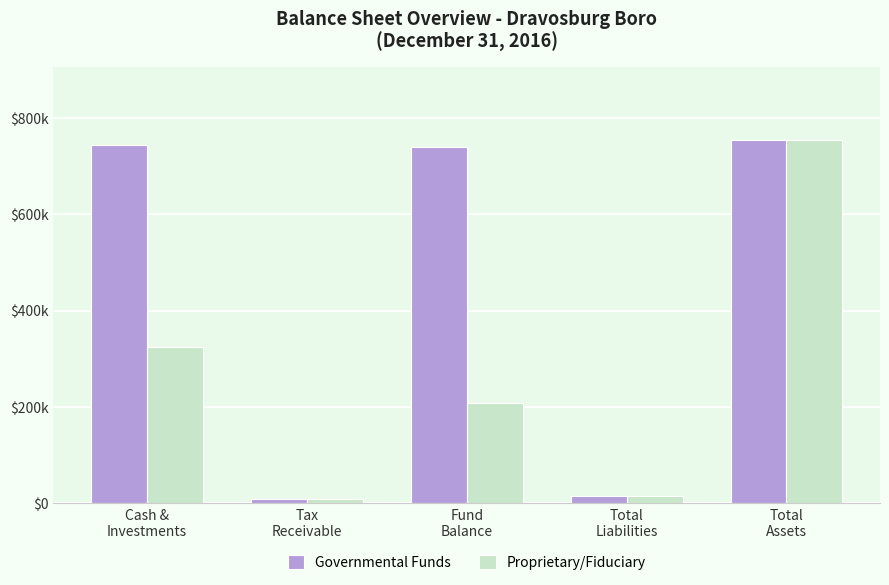

Which series has the largest total across all categories?

Governmental Funds